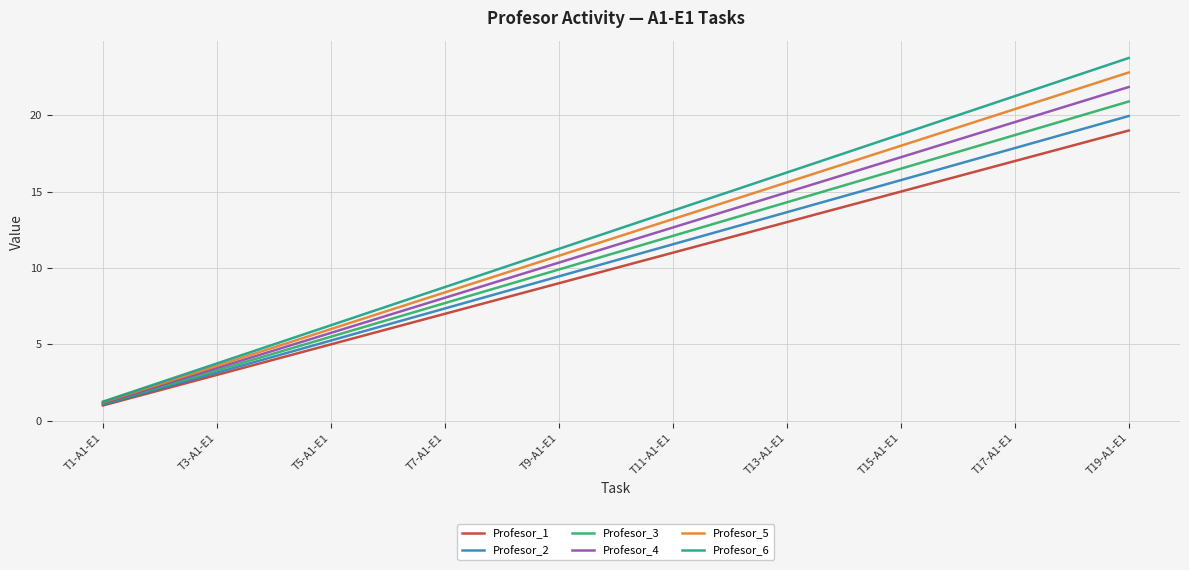

What is the smallest value displayed?

1.0